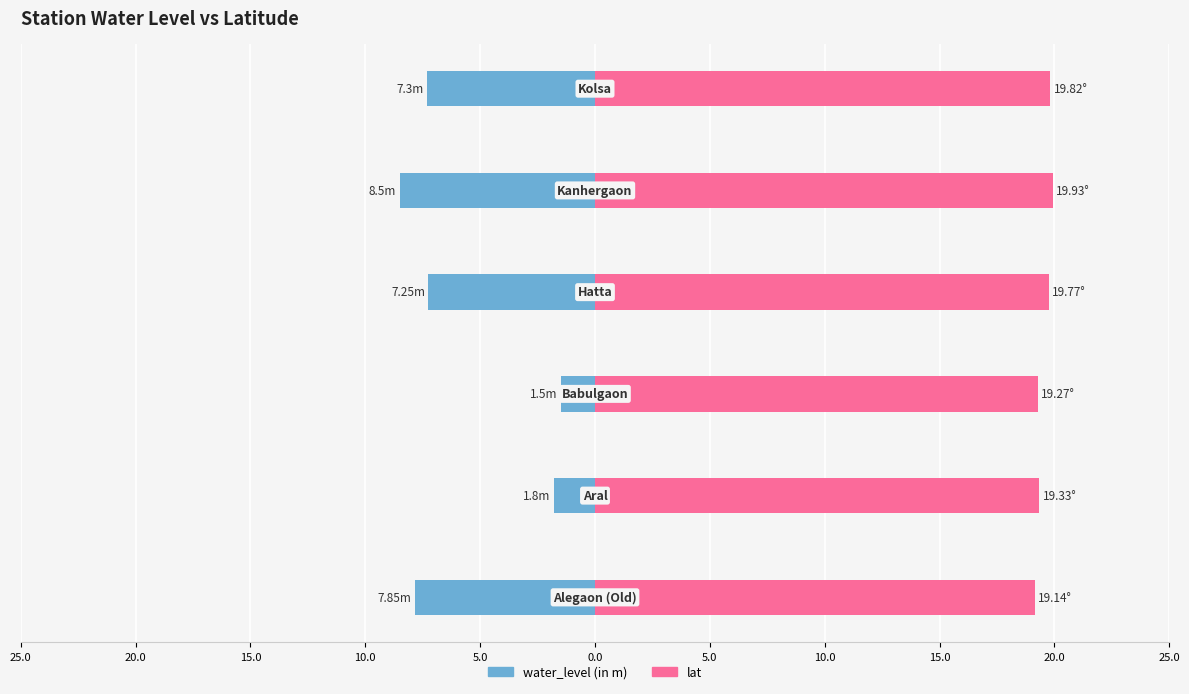

Reading right to left, what are all the values shown in this chart?

water_level (in m): 0.0=-7.3	5.0=-8.5	10.0=-7.2	15.0=-1.5	20.0=-1.8	25.0=-7.8
lat: 0.0=19.8	5.0=19.9	10.0=19.8	15.0=19.3	20.0=19.3	25.0=19.1